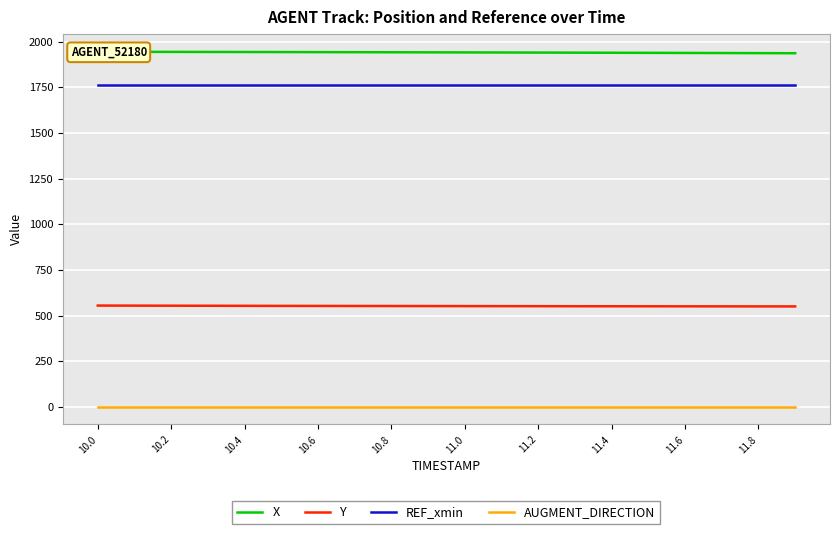

True or false: AUGMENT_DIRECTION and REF_xmin intersect in this chart.

False